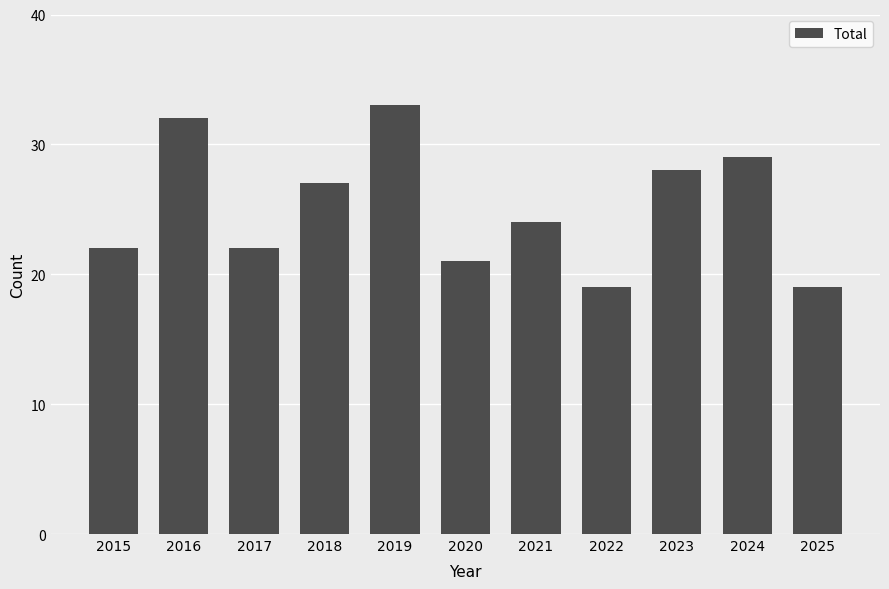

What is the average value?

25